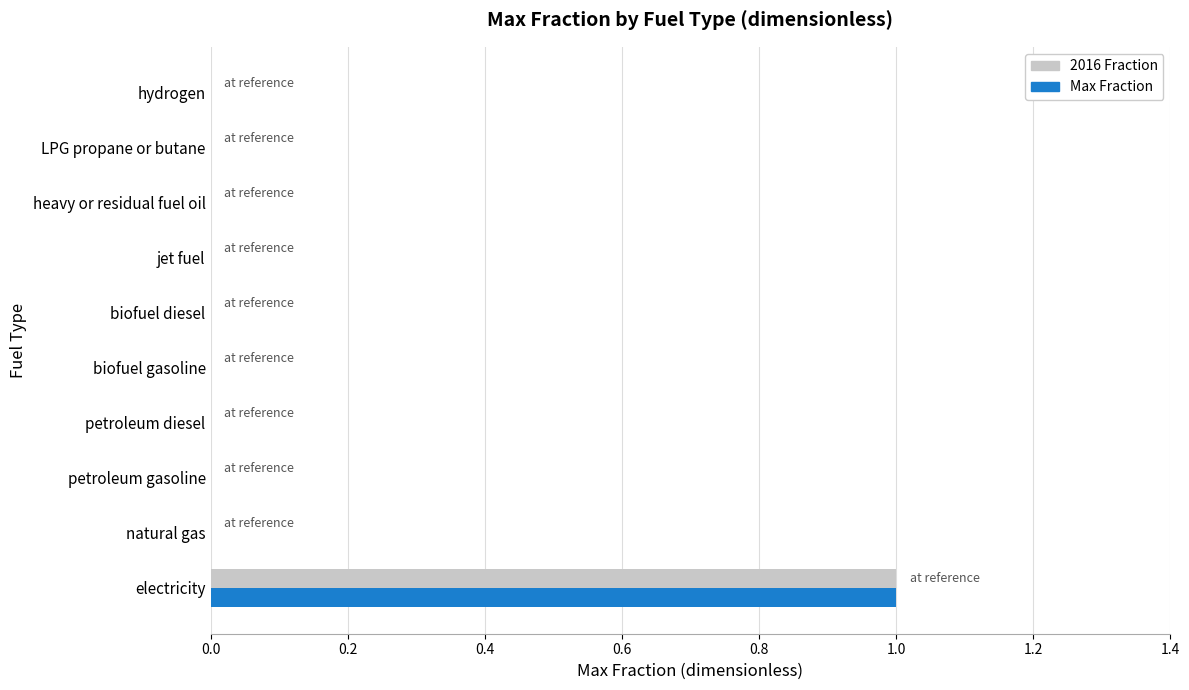

True or false: 2016 Fraction has a value of 0 at biofuel gasoline.

True